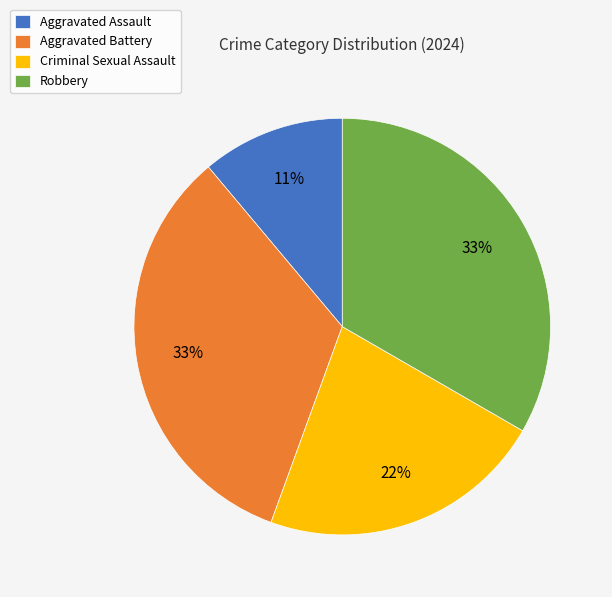

To the nearest percent, what is the difference between the Aggravated Battery and Aggravated Assault slice percentages?

22%